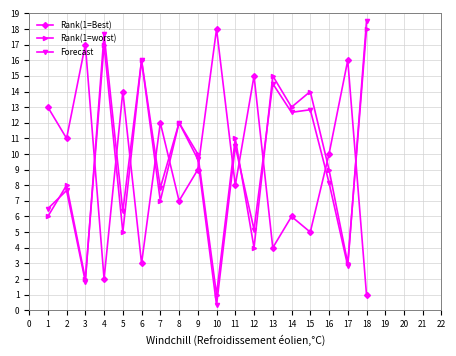

What is the smallest value displayed?

0.3